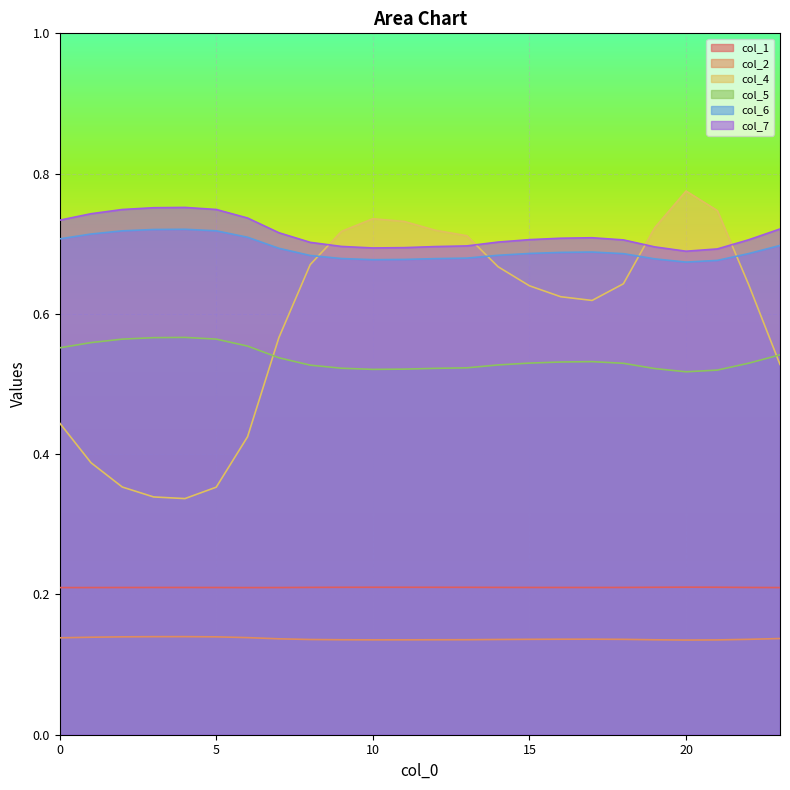

Which category has the lowest value in the col_4 series?

4